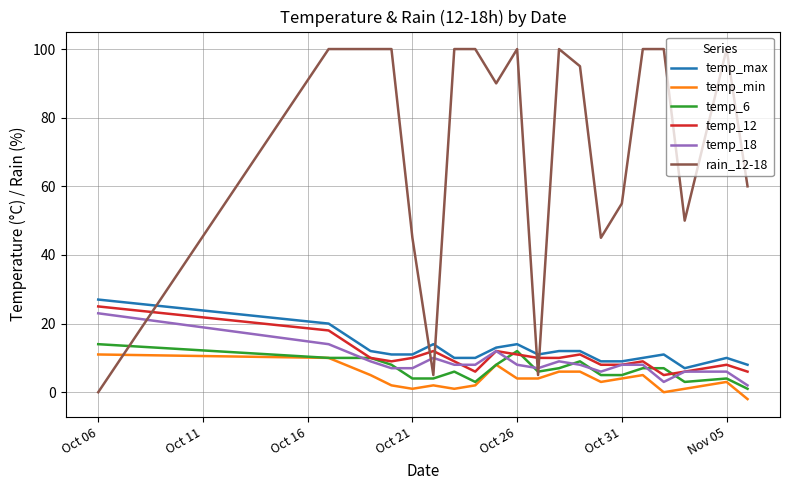

Which series has the largest range (max minus min)?

rain_12-18